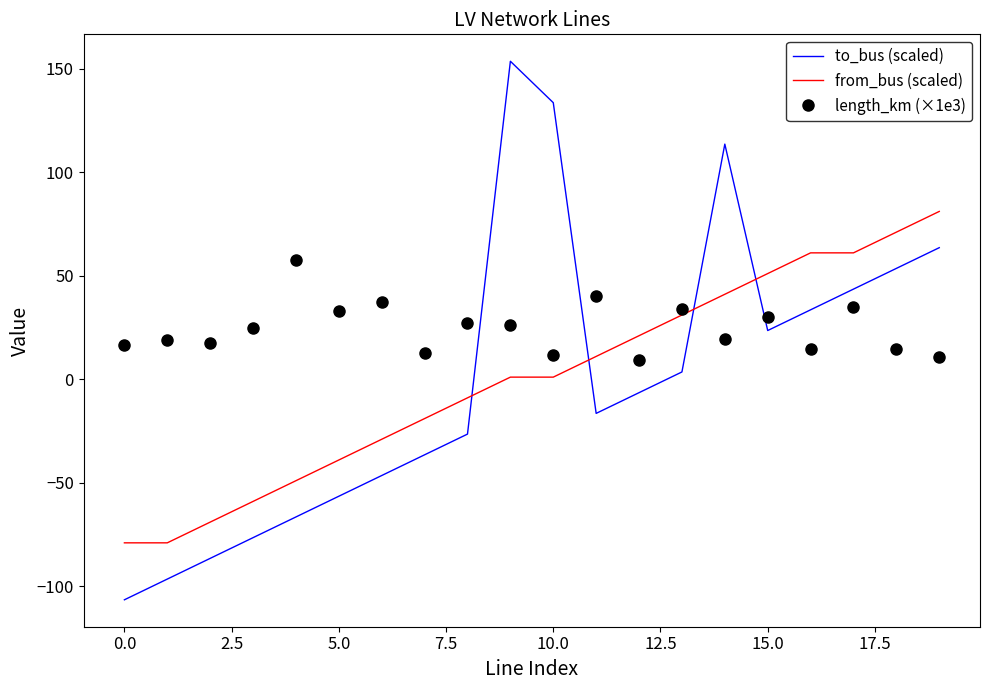

Which series ends up on top after the final intersection of to_bus (scaled) and from_bus (scaled)?

from_bus (scaled)